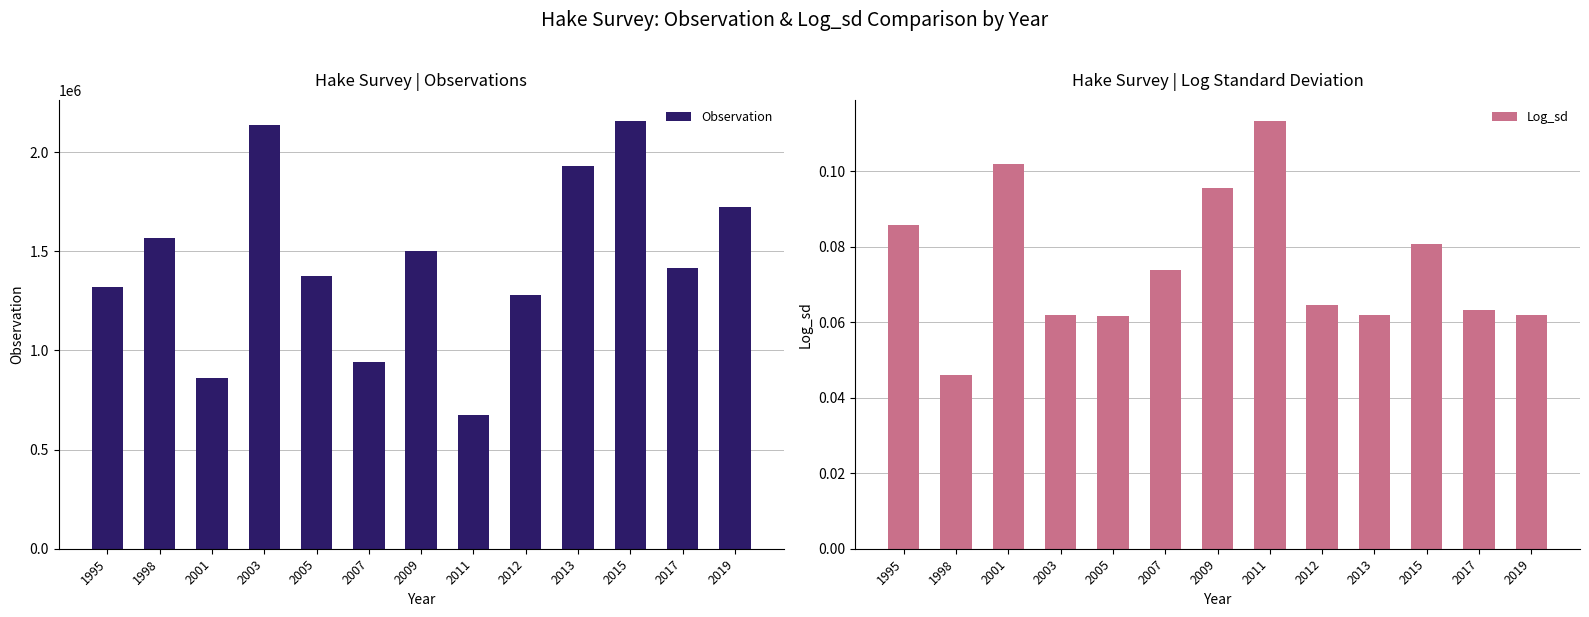

What is the total value across all series at 2001?

861744.1